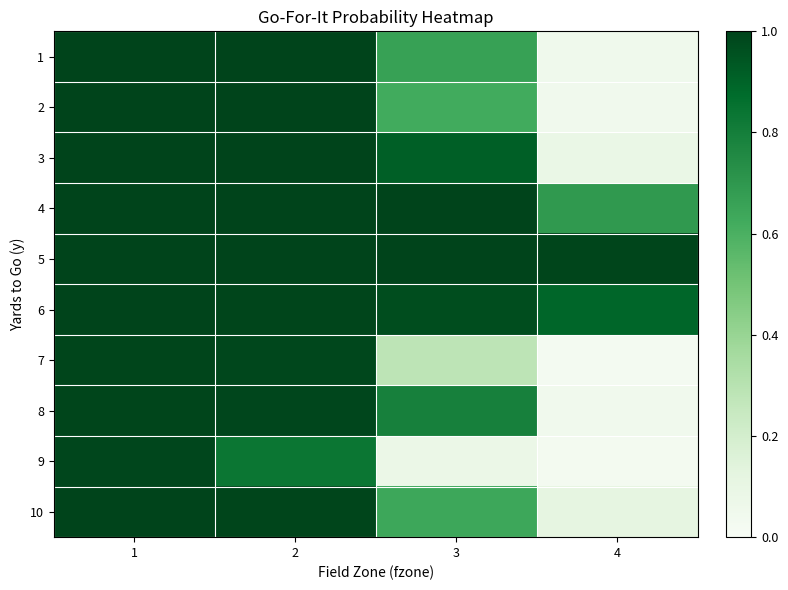

Reading left to right, what are all the values shown in this chart?

1: 1=1.0	2=1.0	3=0.7	4=0.1
2: 1=1.0	2=1.0	3=0.6	4=0.0
3: 1=1.0	2=1.0	3=0.9	4=0.1
4: 1=1.0	2=1.0	3=1.0	4=0.7
5: 1=1.0	2=1.0	3=1.0	4=1.0
6: 1=1.0	2=1.0	3=1.0	4=0.9
7: 1=1.0	2=1.0	3=0.3	4=0.0
8: 1=1.0	2=1.0	3=0.8	4=0.0
9: 1=1.0	2=0.8	3=0.1	4=0.0
10: 1=1.0	2=1.0	3=0.6	4=0.1